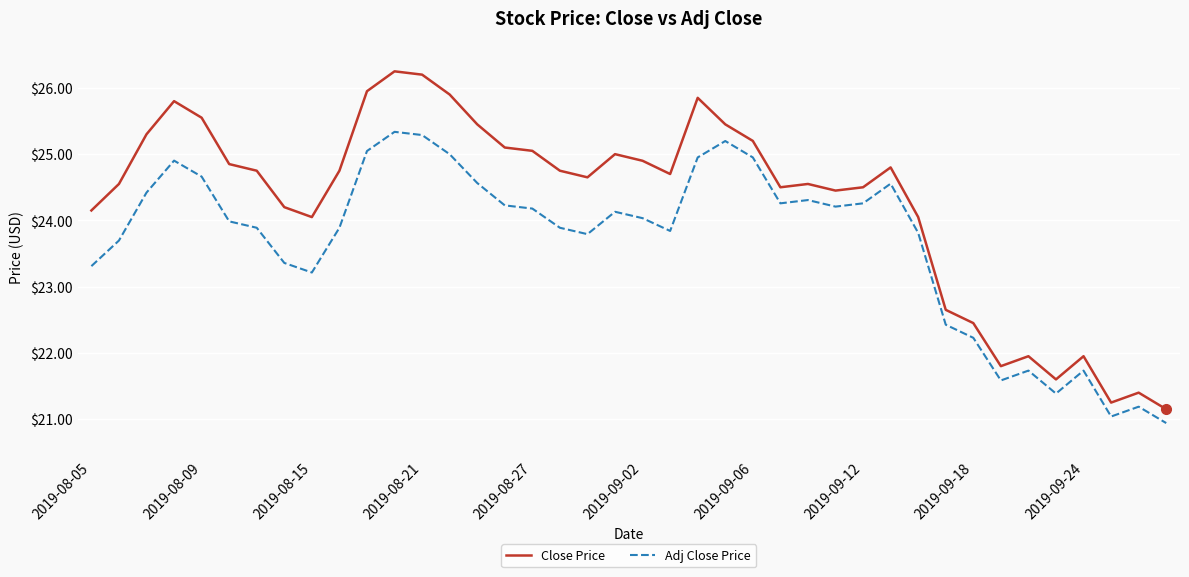

Rank the series by their maximum value, from highest to lowest.

Close Price, Adj Close Price